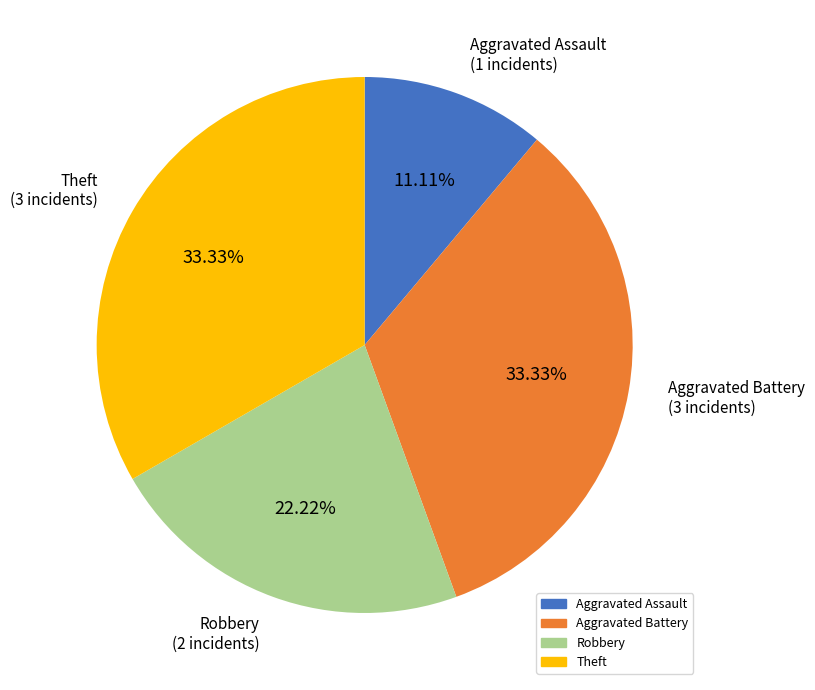

Is the sum of Theft and Aggravated Assault greater than half?

No